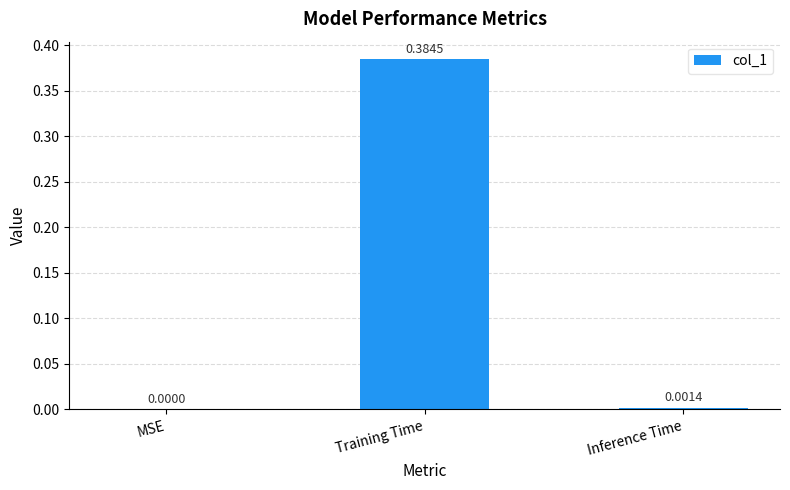

Where is the data nearest to the value 0?

MSE